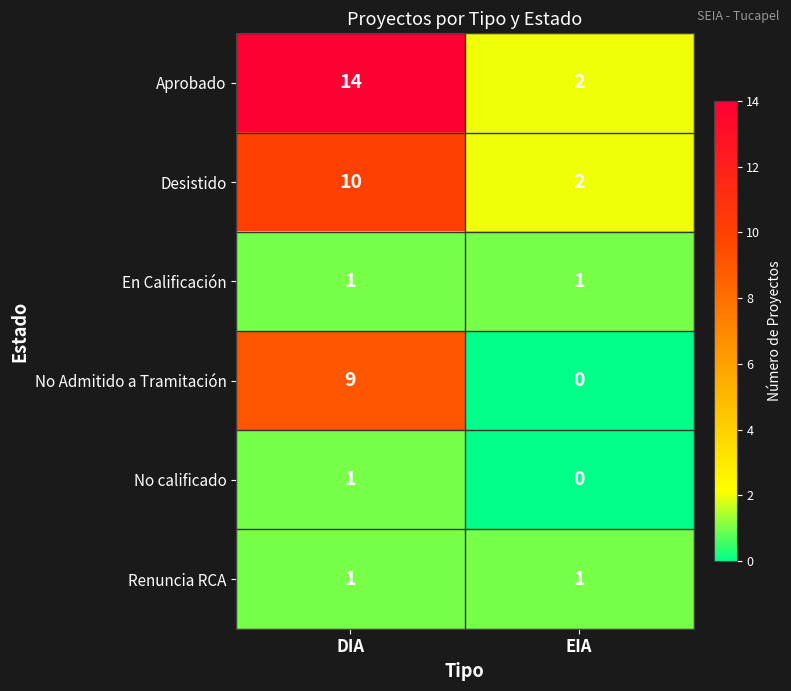

List the labels in order of Desistido value, smallest first.

EIA, DIA